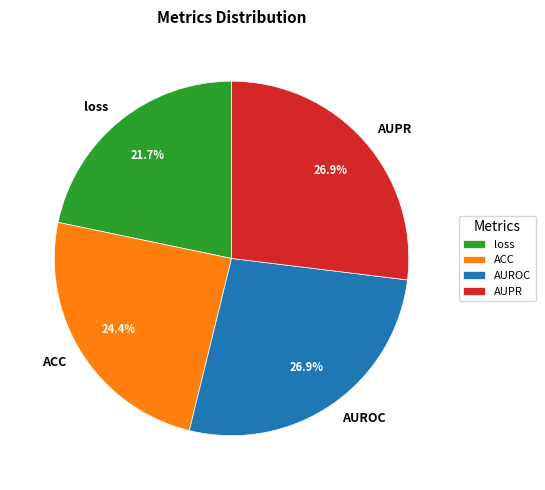

The loss slice represents 12% of the pie. True or false?

False